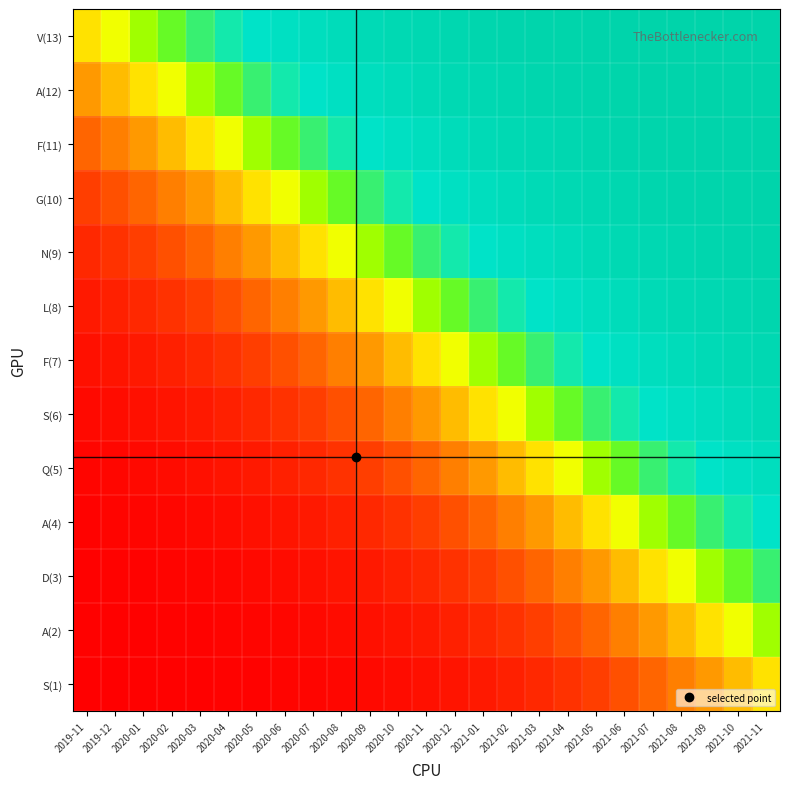

What is the total value across all series at 2020-11?

6.5